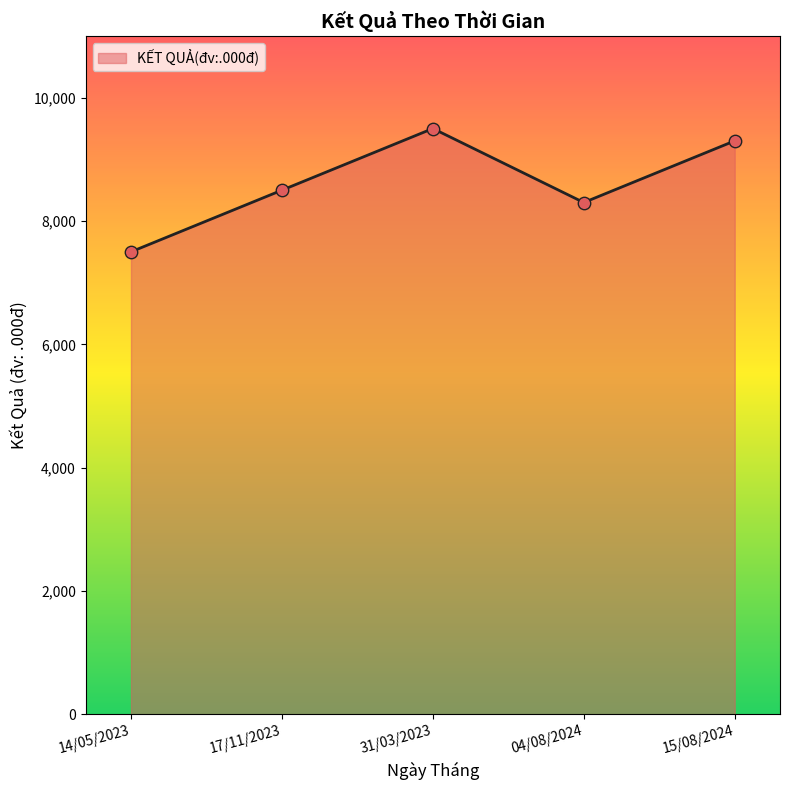

What is the ratio of the value at 15/08/2024 to the value at 31/03/2023?

1.0